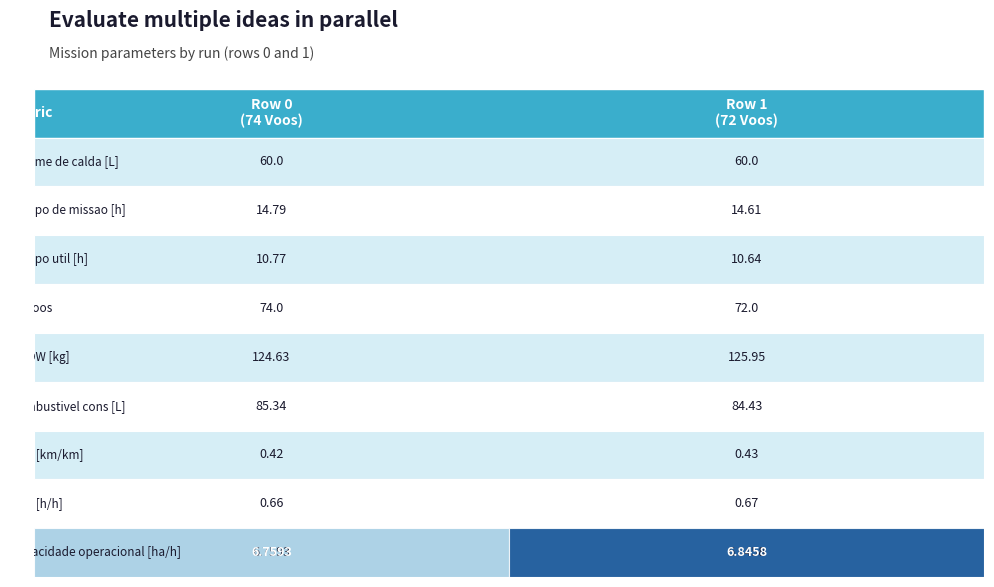

What is the change in value from Capacidade operacional [ha/h] to 1?

+0.1